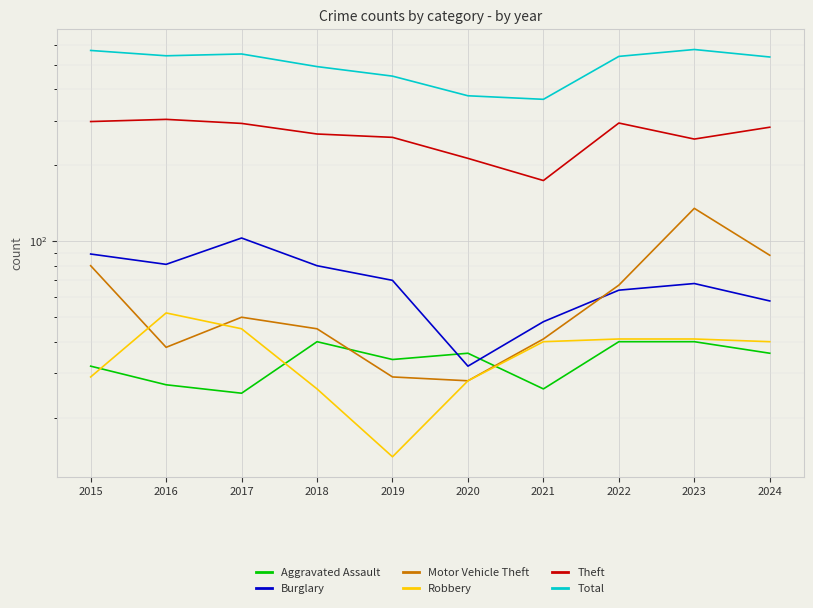

True or false: Motor Vehicle Theft and Theft cross at least once.

False